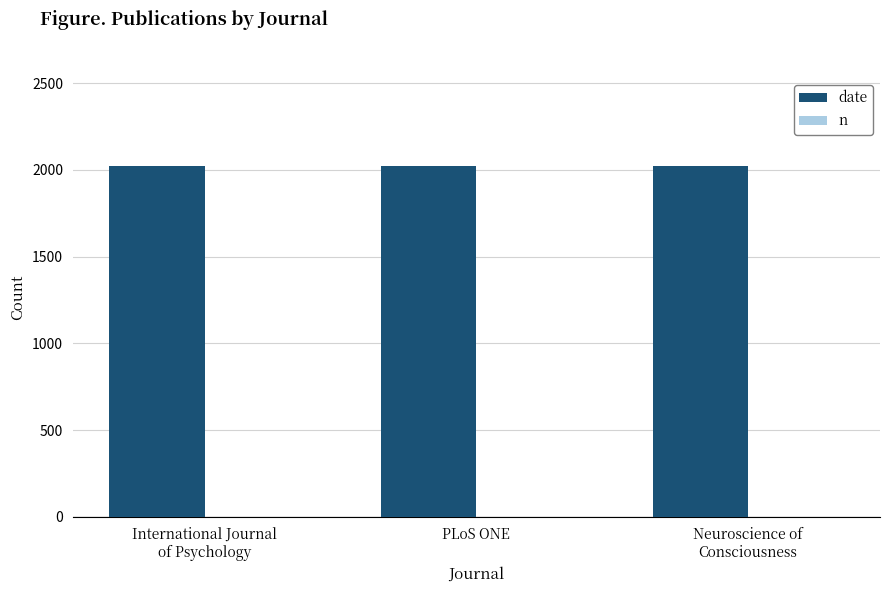

Which series has the largest total across all categories?

date